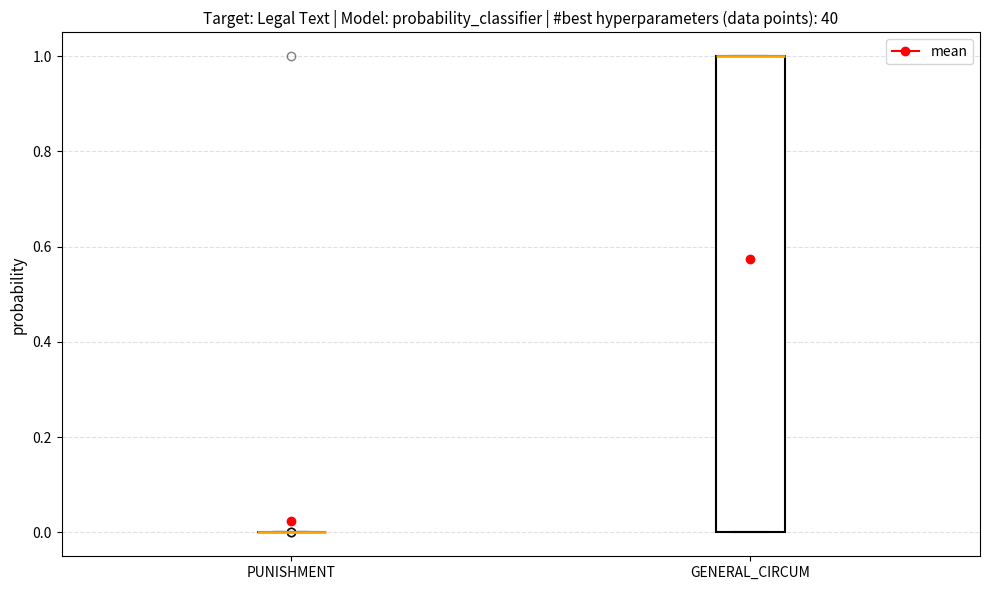

Reading left to right, read every box against the y-axis: the position of its median line, the range the box covers, and the ends of its whiskers. The values are not printed on the chart, so give them approximately, as read against the axis.

PUNISHMENT: box collapsed to a line at 0, whiskers 0 to 0
GENERAL_CIRCUM: median 1 (drawn on the box's upper edge), box 0 to 1, whiskers 0 to 1